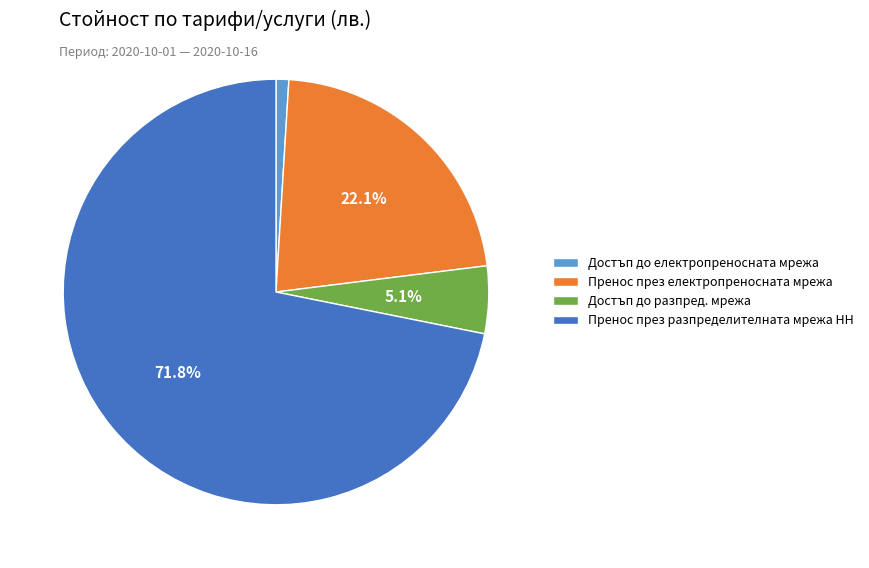

Is there any slice that represents more than half of the pie?

Yes